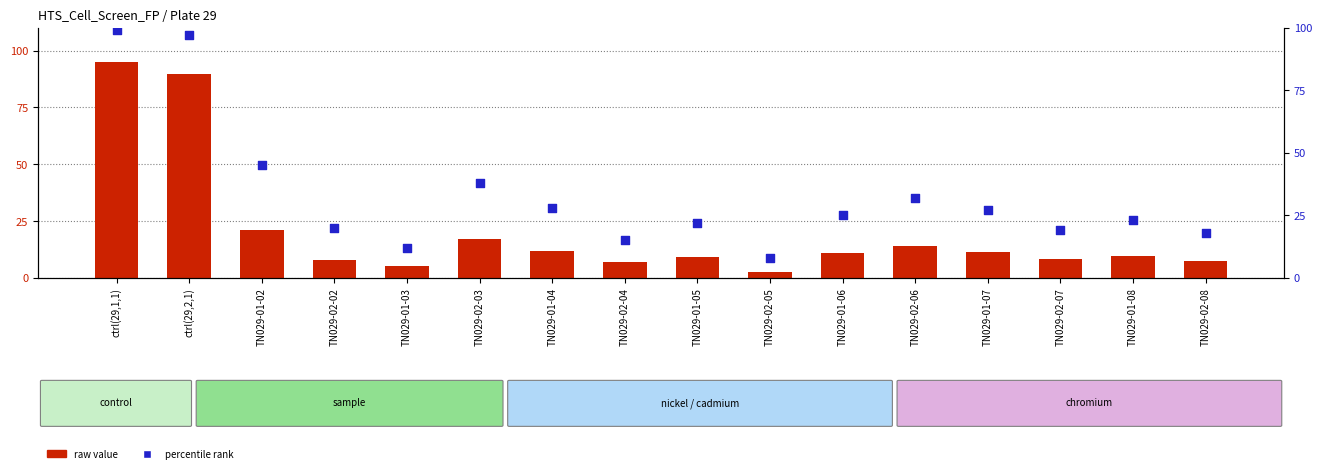

Which series has the largest Y range (max minus min)?

raw value